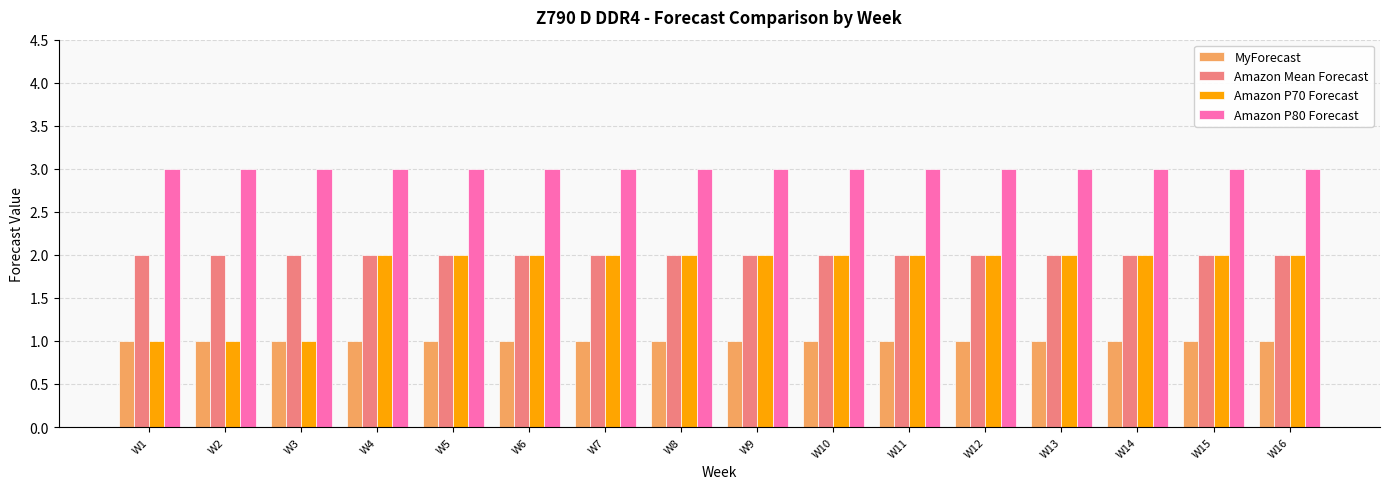

Reading left to right, list all the values displayed in this chart.

MyForecast: 1	1	1	1	1	1	1	1	1	1	1	1	1	1	1	1
Amazon Mean Forecast: 2	2	2	2	2	2	2	2	2	2	2	2	2	2	2	2
Amazon P70 Forecast: 1	1	1	2	2	2	2	2	2	2	2	2	2	2	2	2
Amazon P80 Forecast: 3	3	3	3	3	3	3	3	3	3	3	3	3	3	3	3